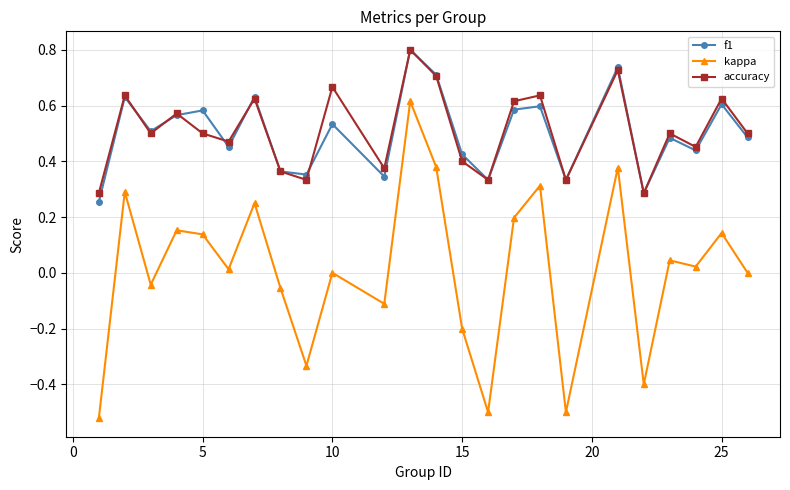

Which series has the largest range (max minus min)?

kappa